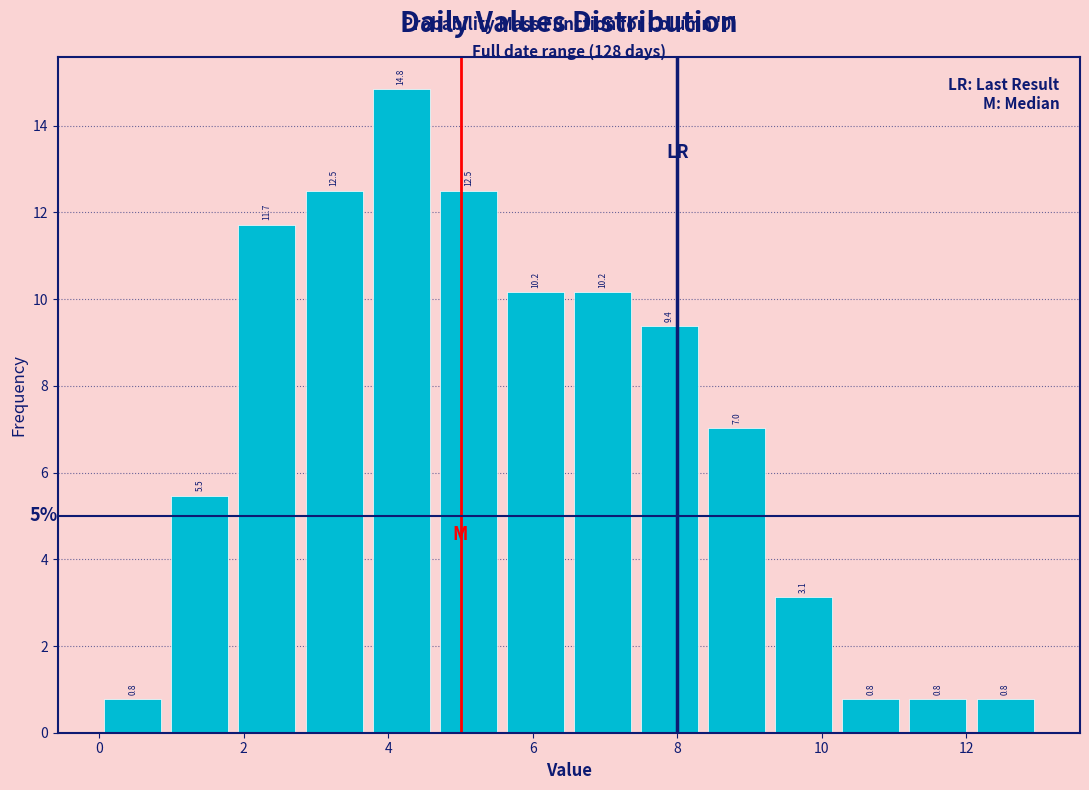

Over which range of the x-axis is the bar tallest?

3.8 to 4.6